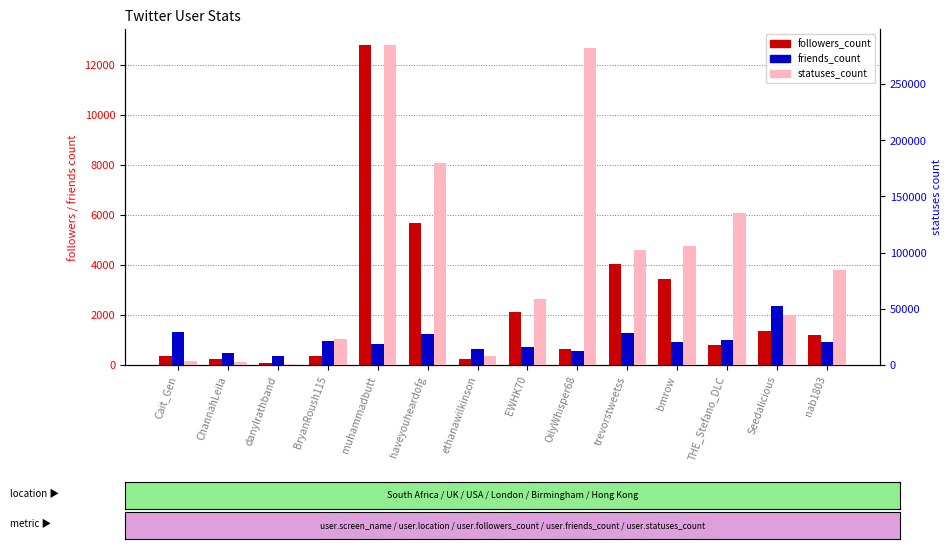

What is the spread (max minus min) of values at ChannahLeila?

2068